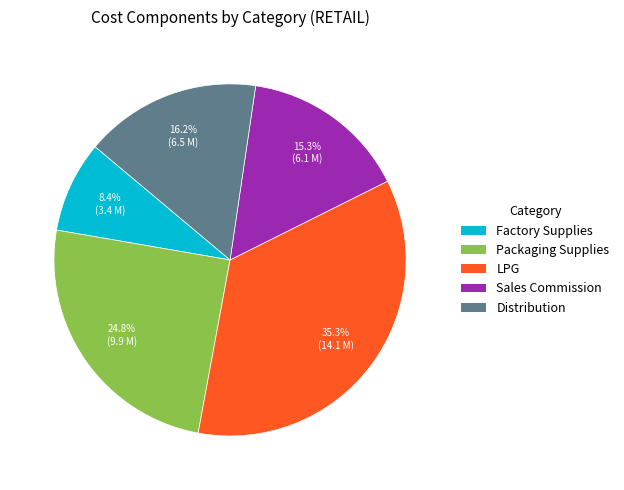

Rank the categories by value from lowest to highest.

Factory Supplies, Sales Commission, Distribution, Packaging Supplies, LPG